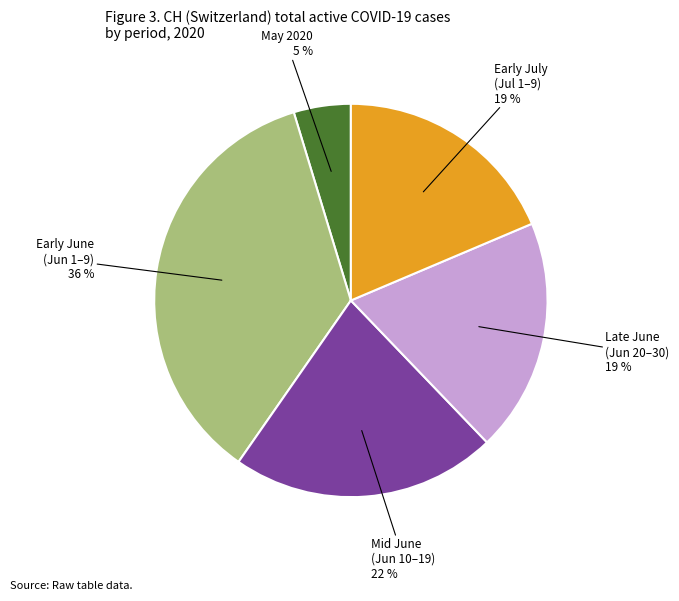

To the nearest percent, what is the average slice percentage?

20%